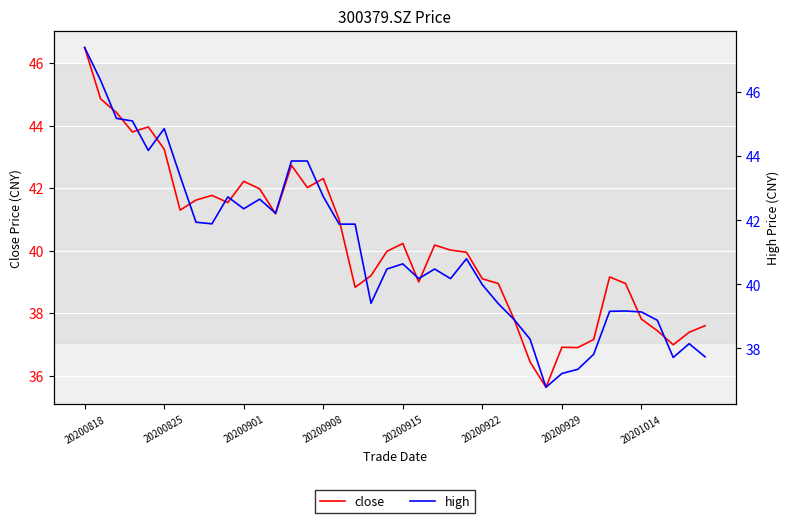

What is the sum of the high values at 20200818 and 22?

87.9